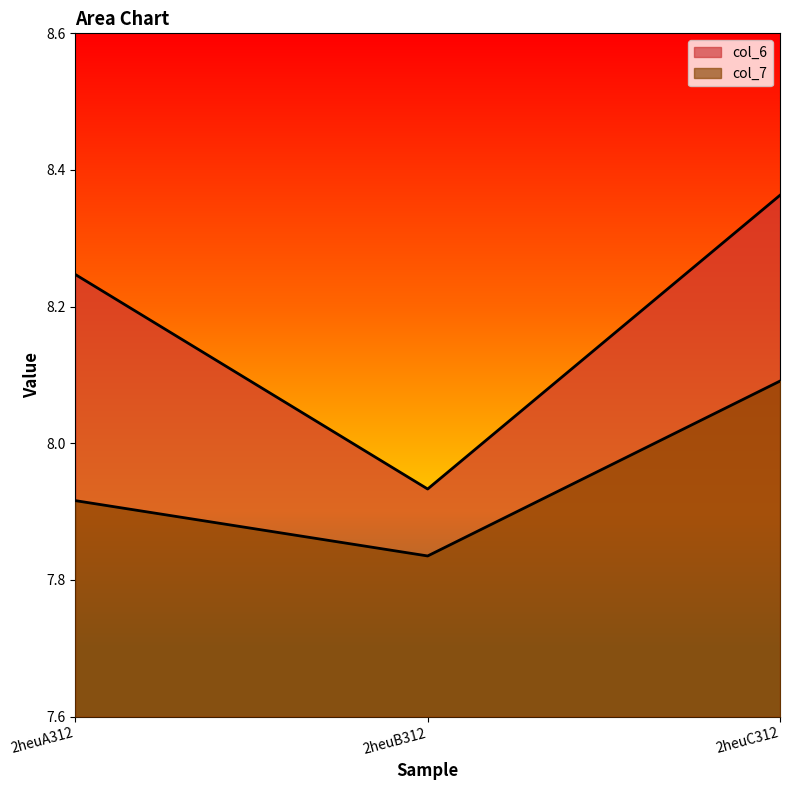

Which has a higher value, 2heuA312 or 2heuC312?

2heuC312